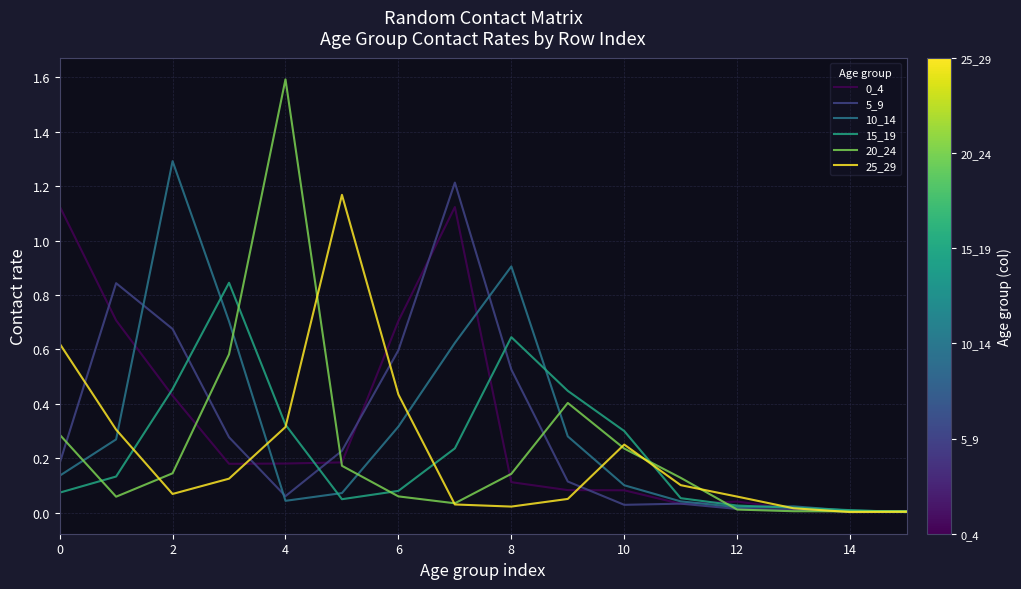

Which series has the widest spread of values?

20_24